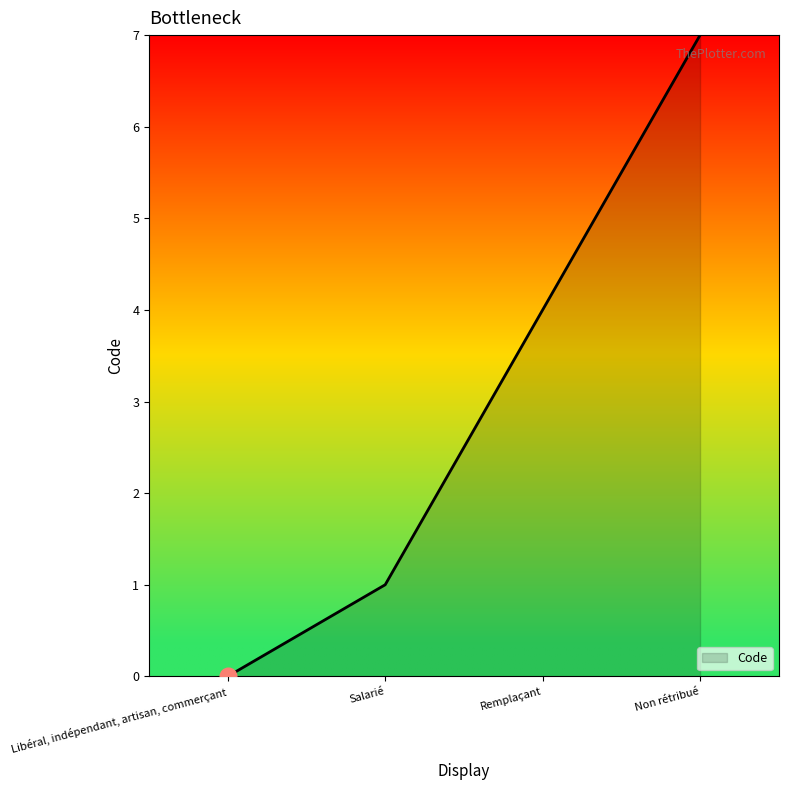

Rank the categories by value from highest to lowest.

Non rétribué, Remplaçant, Salarié, Libéral, indépendant, artisan, commerçant